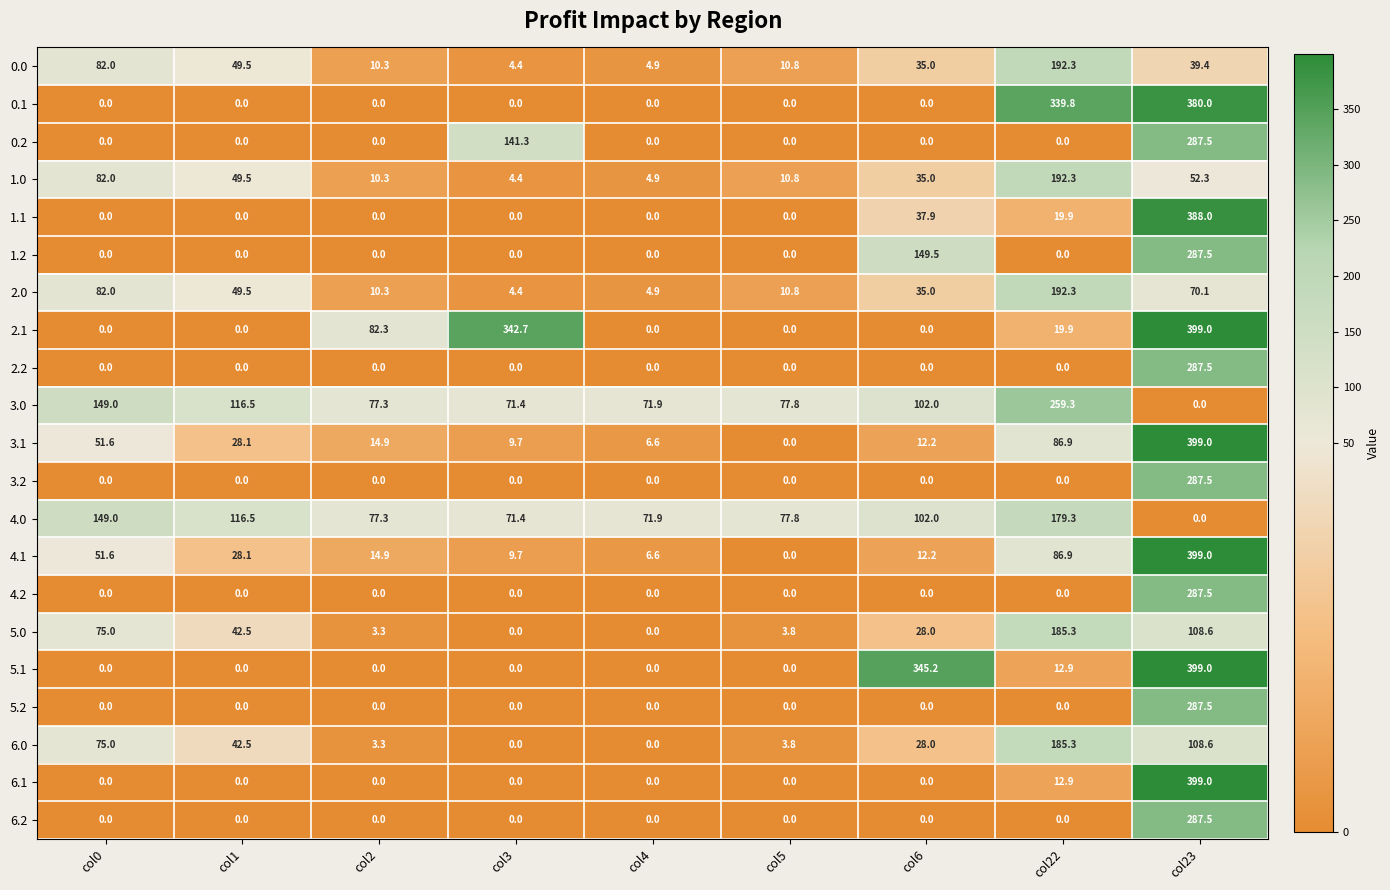

Where is 2.0 nearest to the value 98?

col0